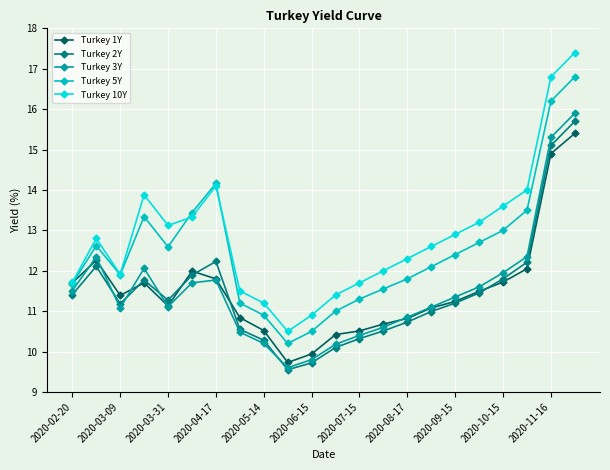

Which series has the largest total across all categories?

Turkey 10Y